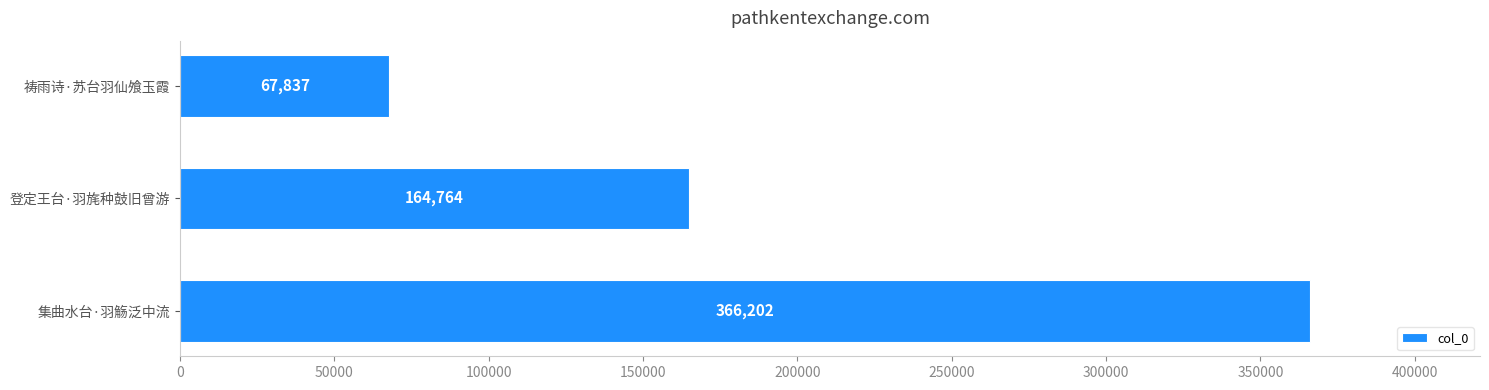

The value at 祷雨诗·苏台羽仙飧玉霞 is 46762. True or false?

False